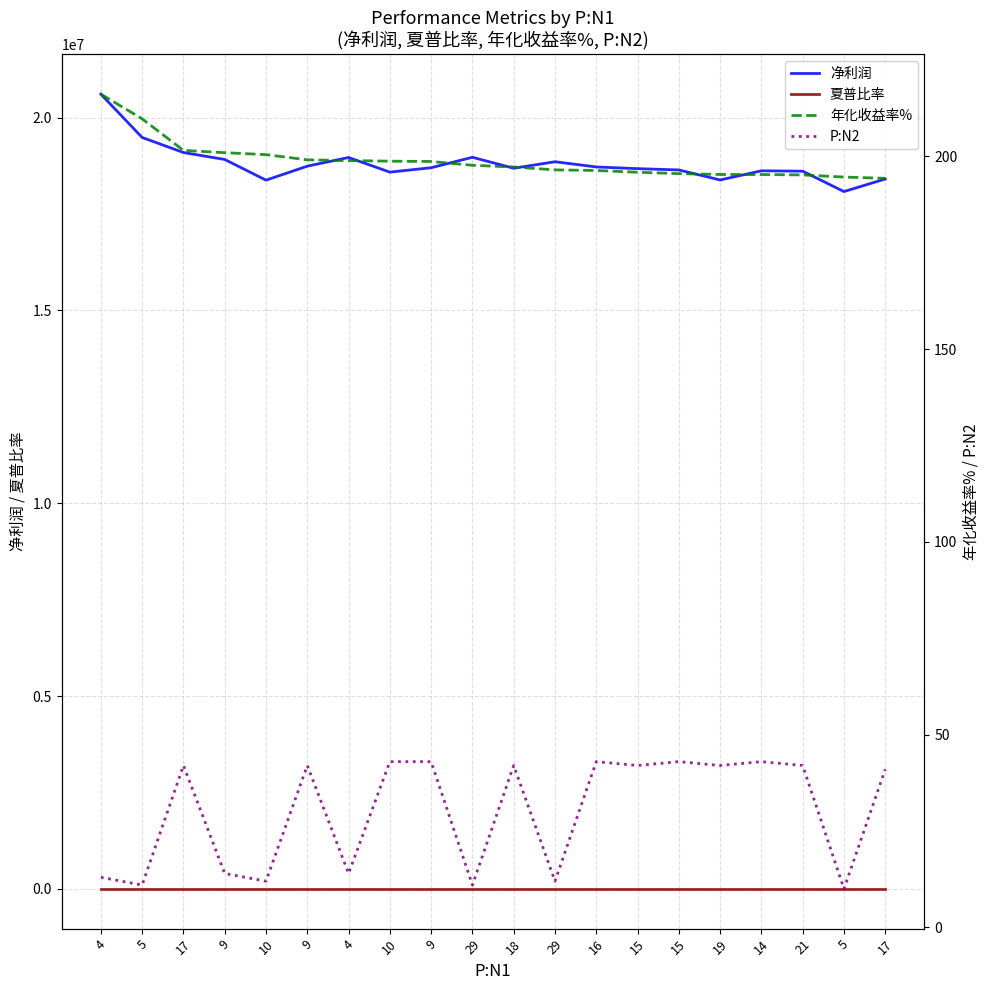

At which category does P:N2 reach its first local peak?

17